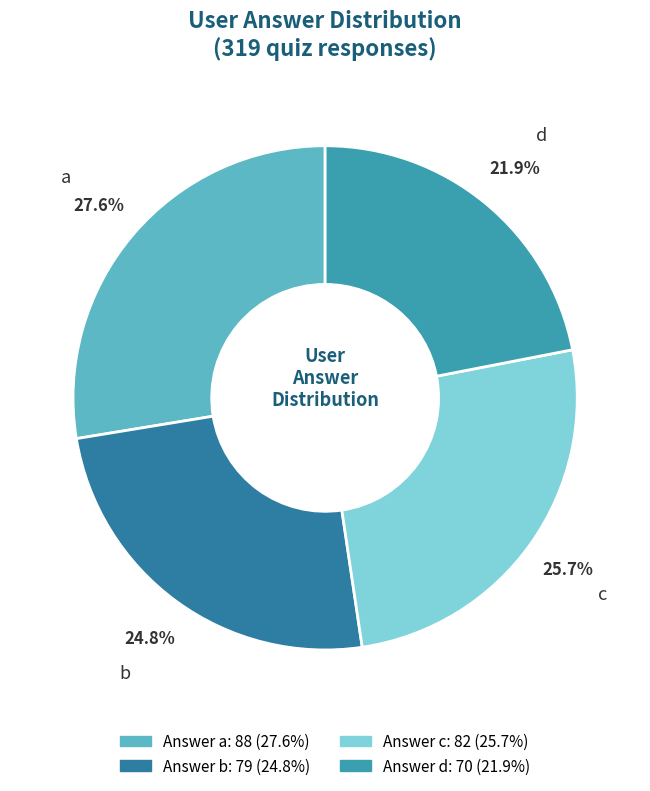

Is there any slice that represents more than half of the pie?

No